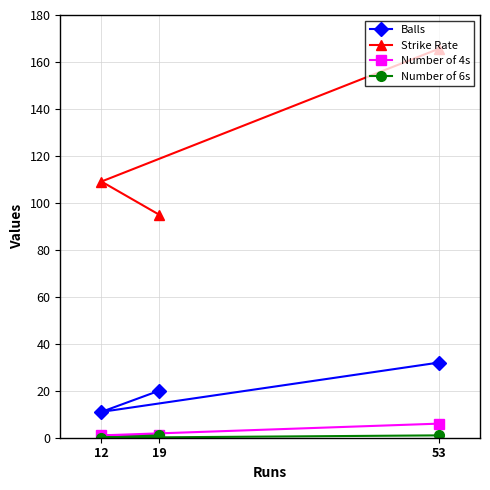

What are all the series names shown in the legend?

Balls, Strike Rate, Number of 4s, Number of 6s